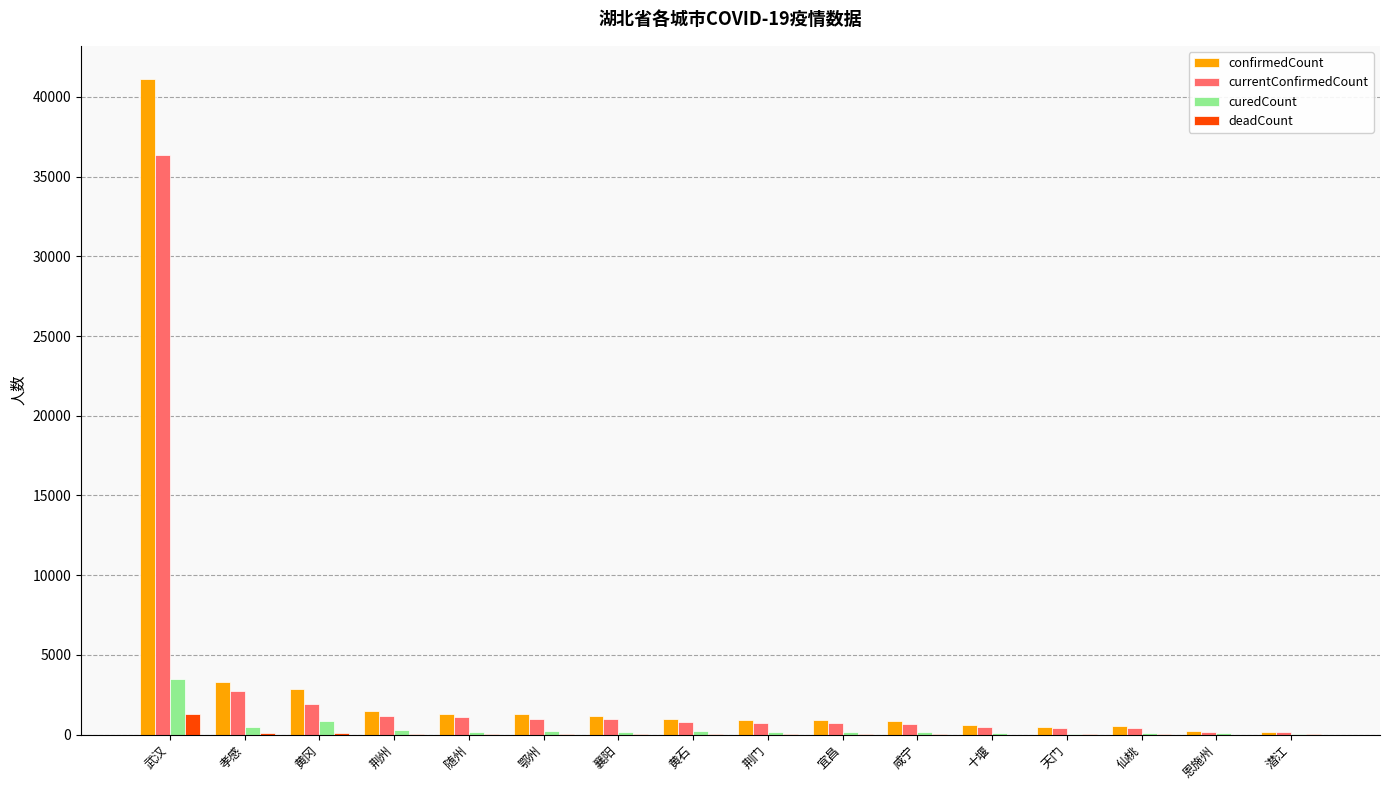

Is the value of curedCount at 武汉 greater than the value of confirmedCount at 宜昌?

Yes